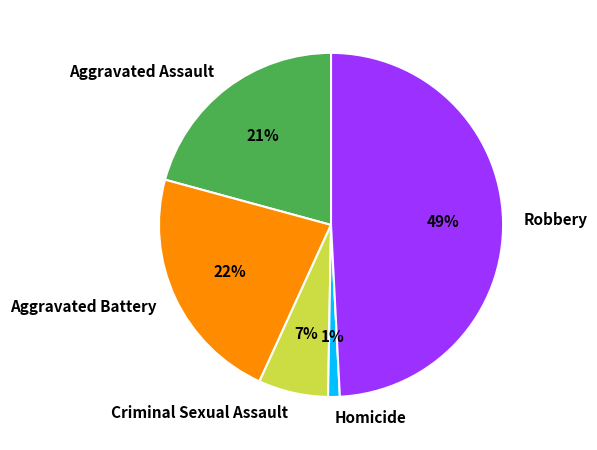

To the nearest percent, what percentage of the pie is Robbery?

49%